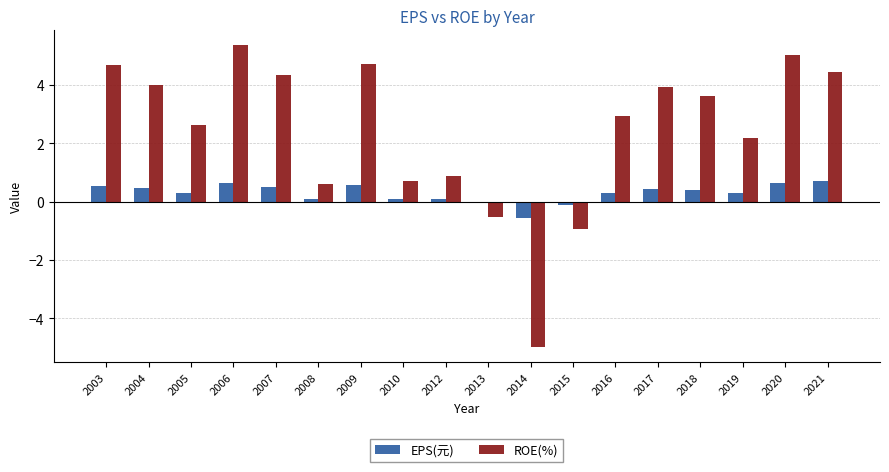

What is the smallest value displayed?

-5.0